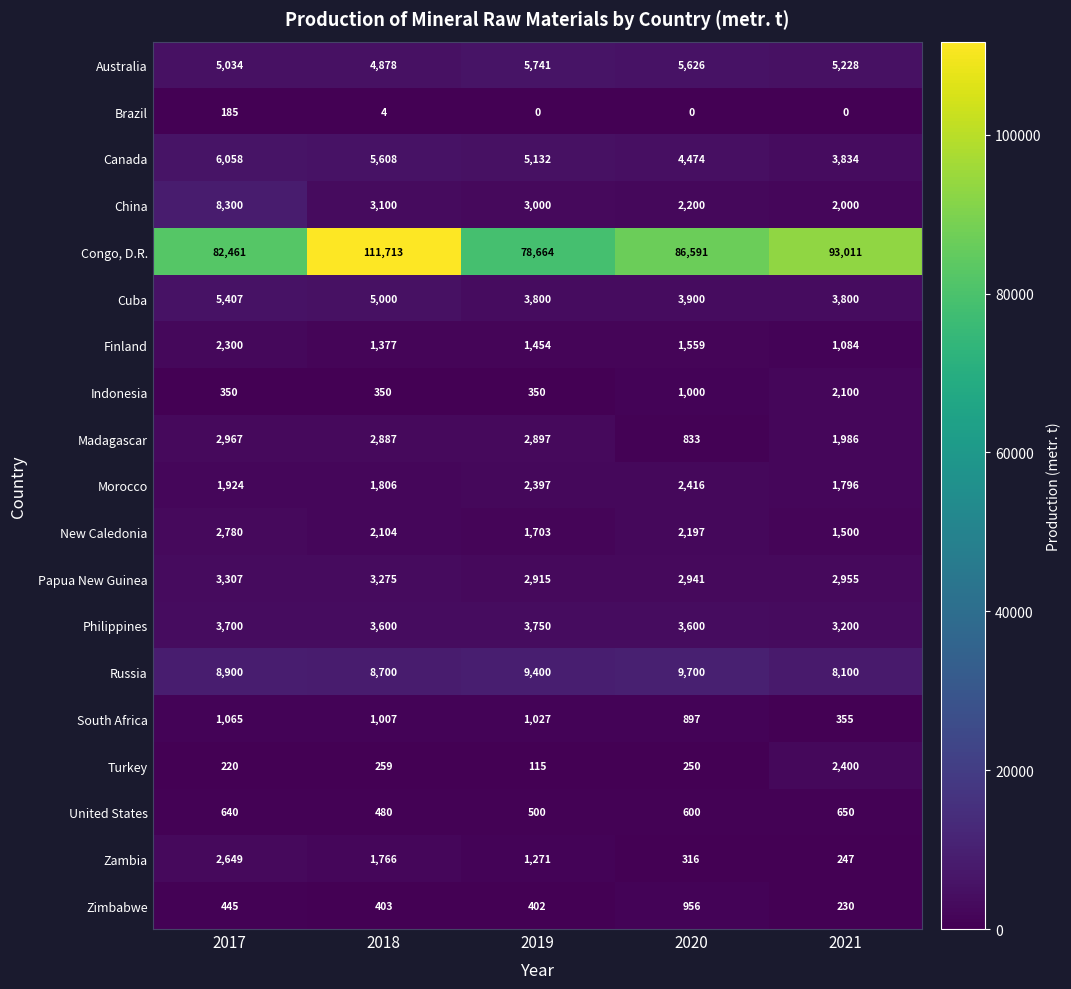

What is the difference between the highest and lowest values at 2018?

111709